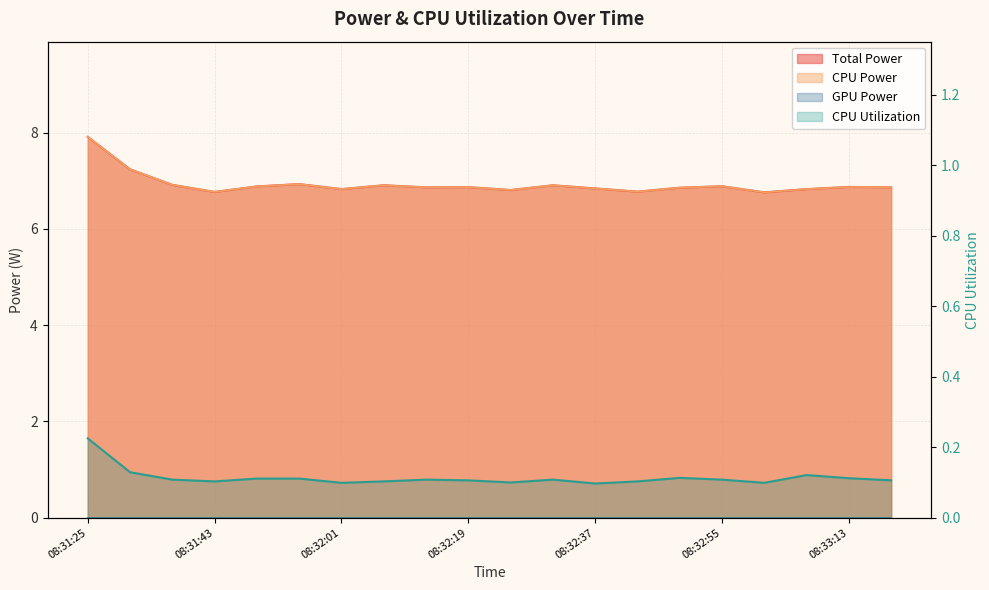

True or false: CPU Power and CPU Utilization intersect in this chart.

False